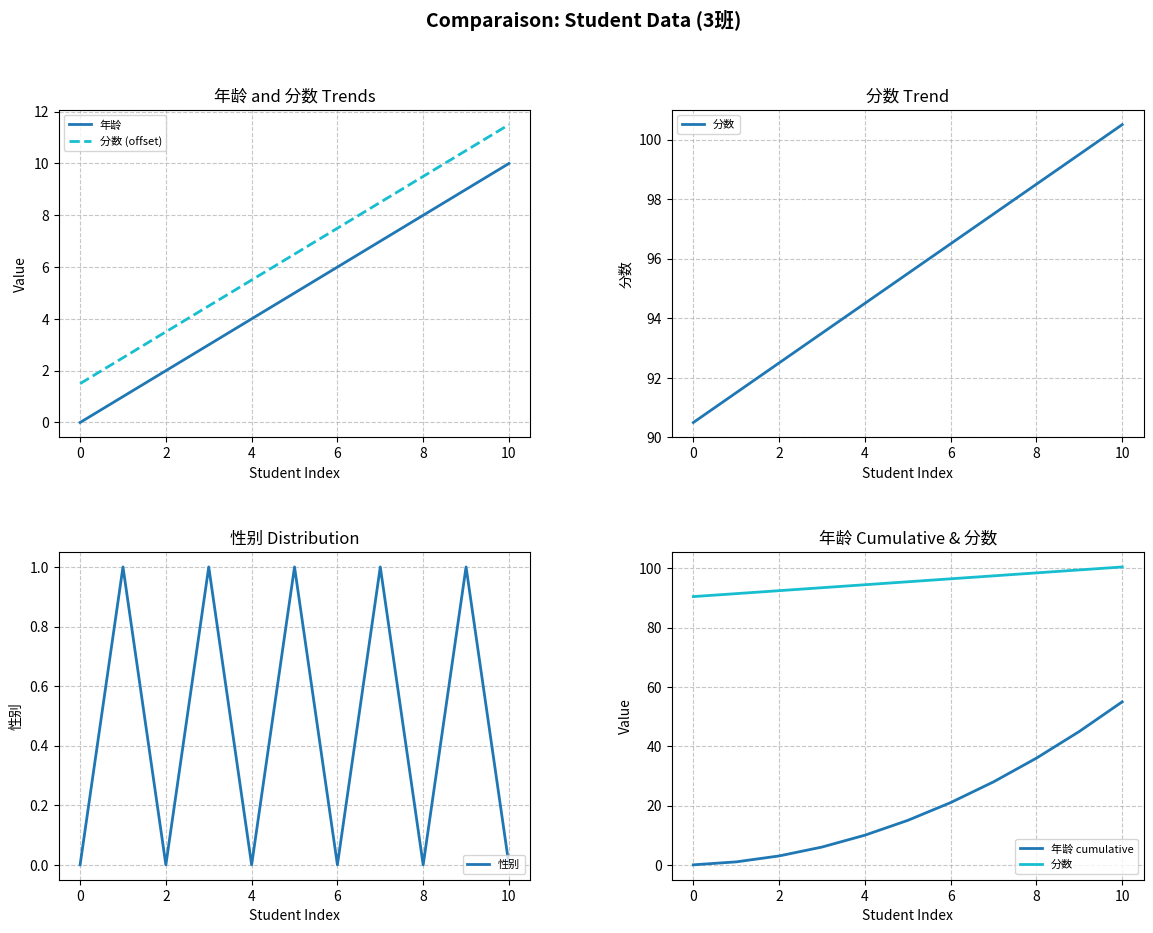

True or false: 性别 and 分数 (offset) cross at least once.

False